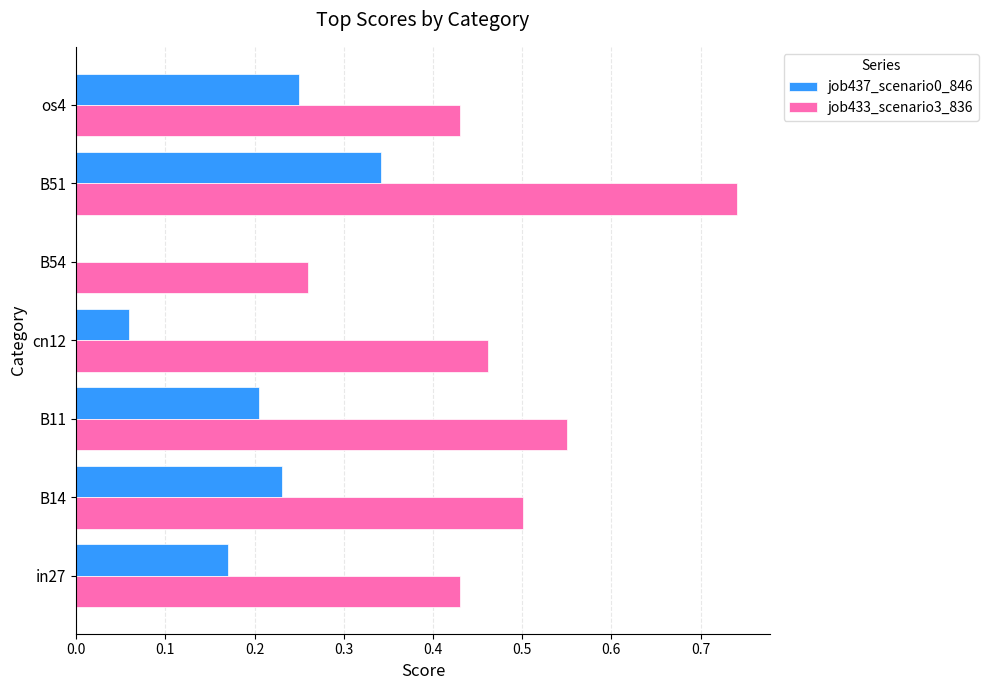

At which label does job433_scenario3_836 reach its peak?

B51